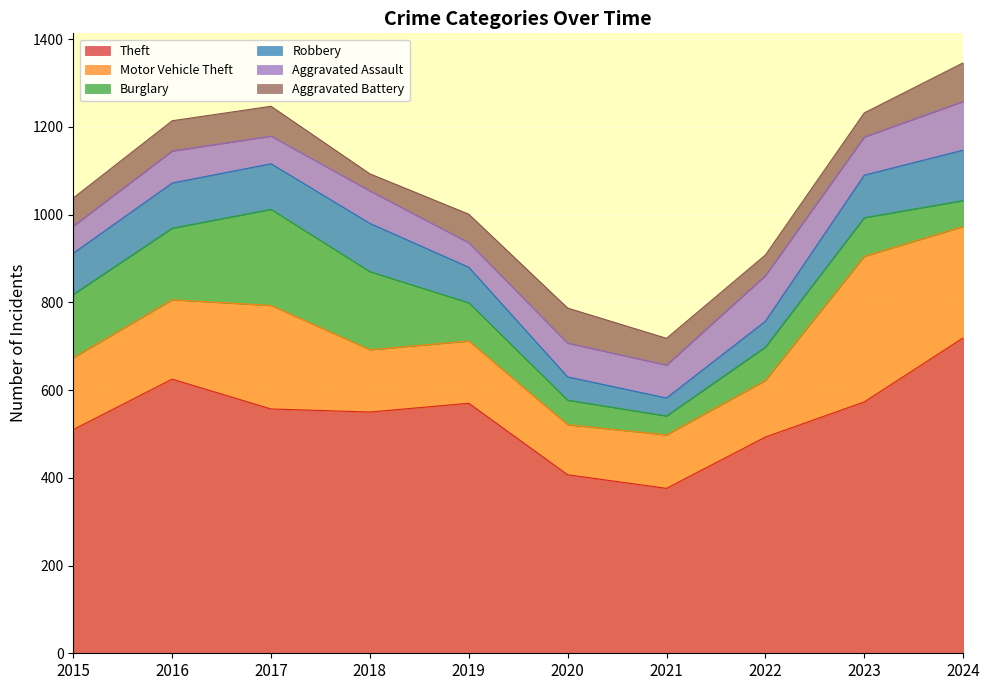

Between 2017 and 2019, which series saw the biggest shift?

Burglary